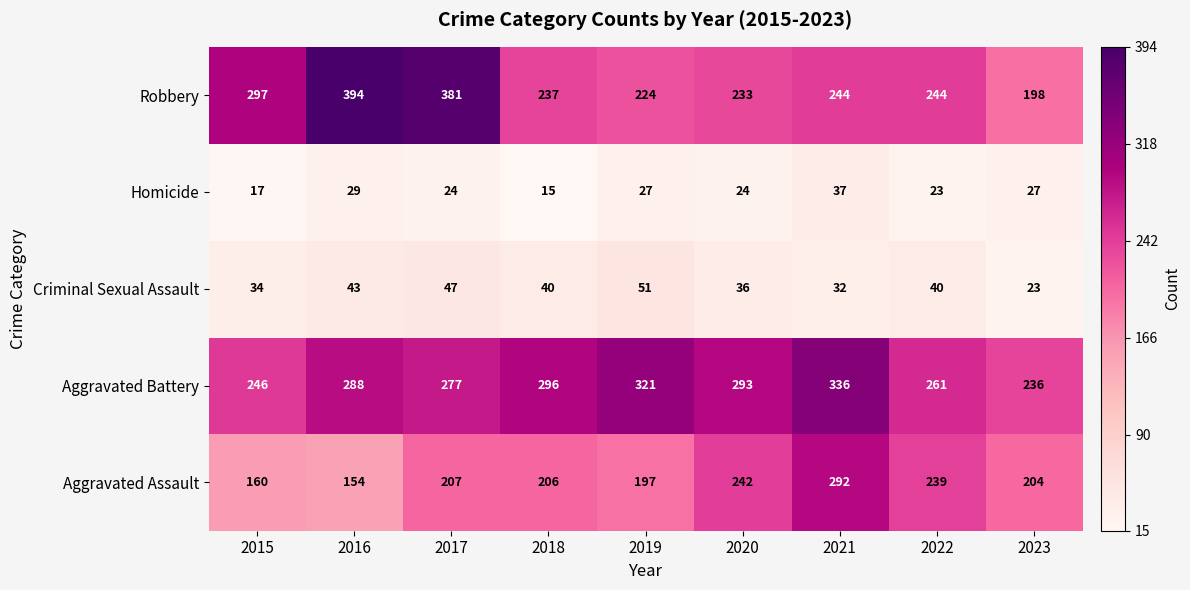

What is the difference between the highest and lowest values at 2023?

213